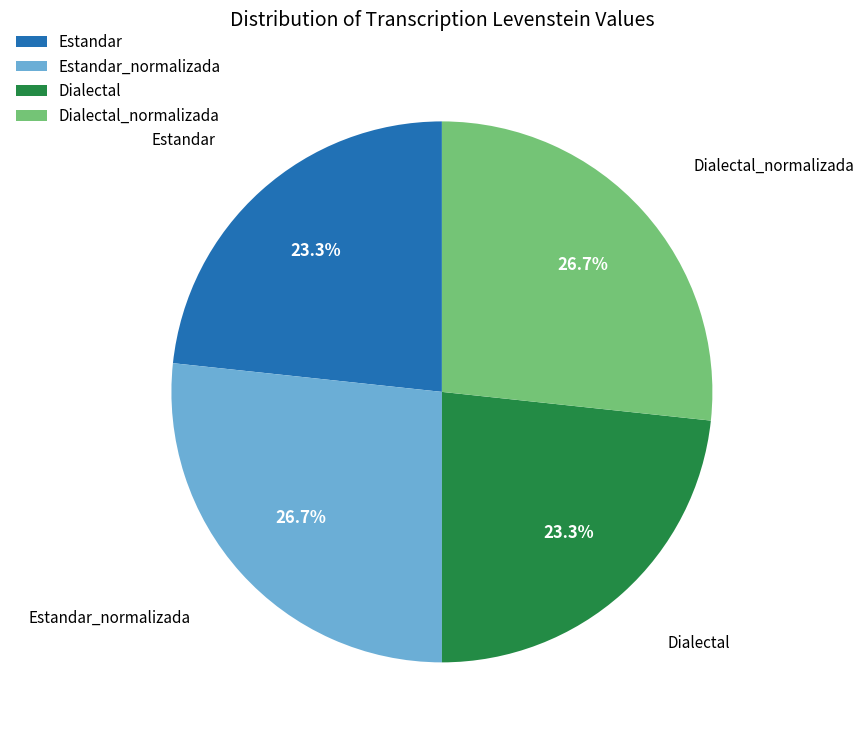

What percentage is the Estandar slice, to the nearest percent?

23%